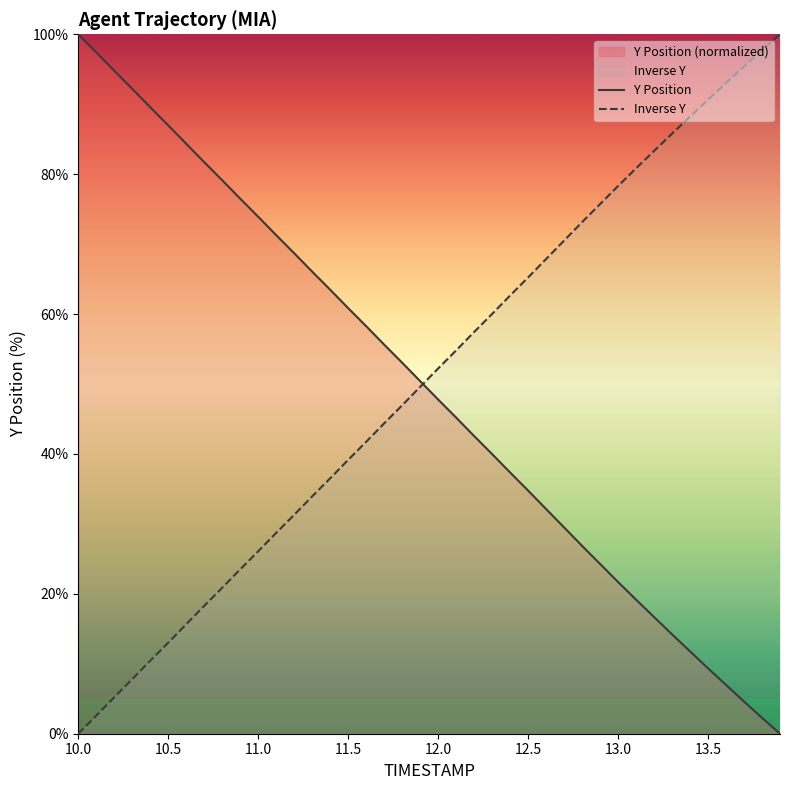

Which series has the widest spread of values?

Y Position